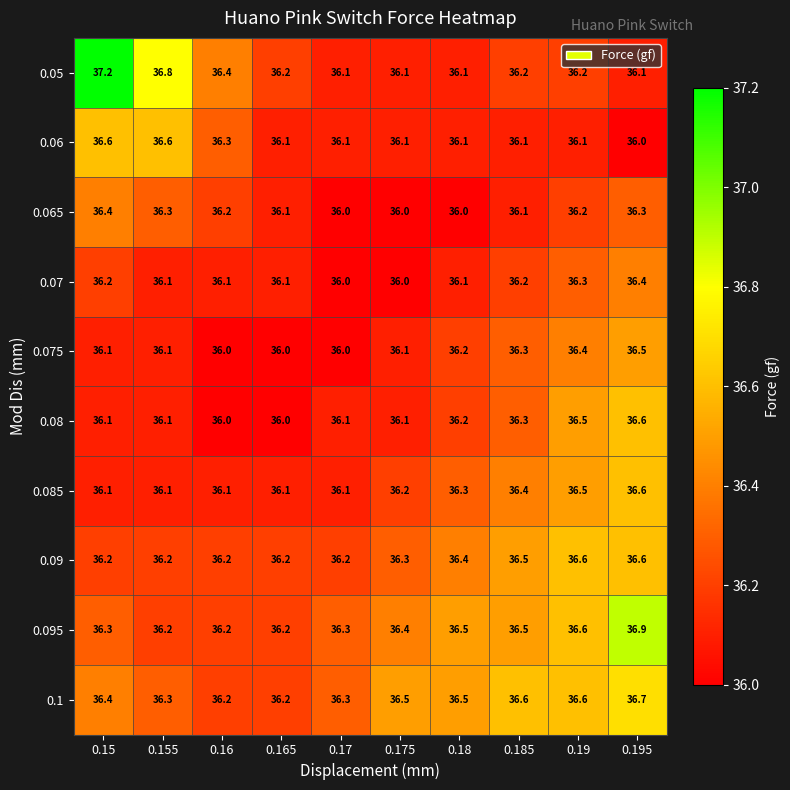

What is the difference between the maximum and minimum values in the 0.06 series?

0.6